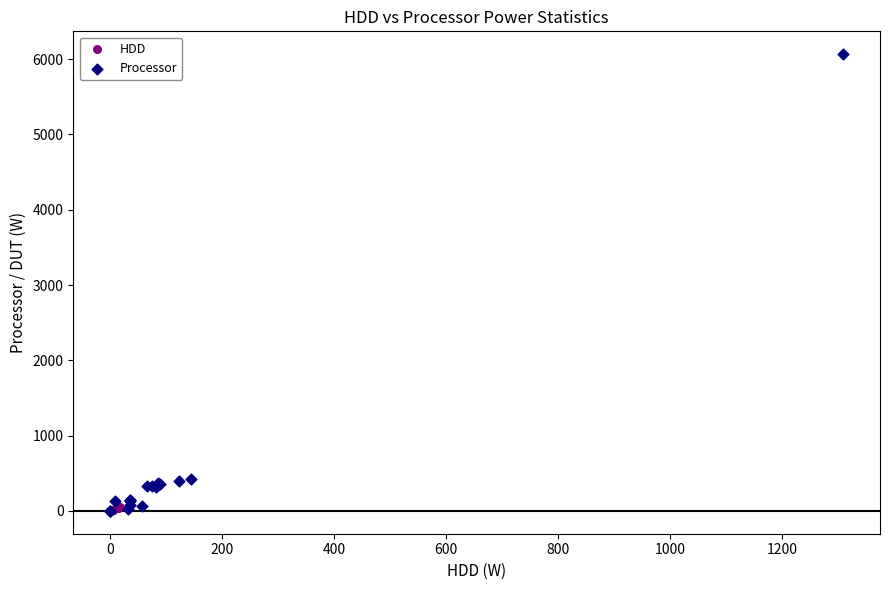

Which series has the widest spread of Y values?

Processor